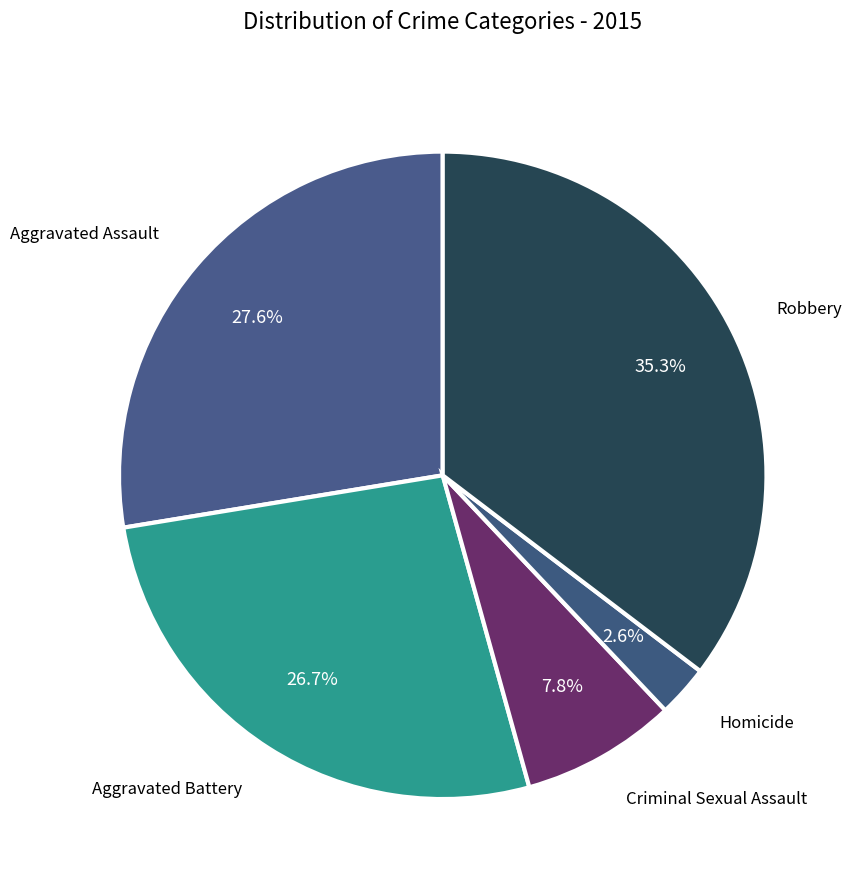

How many segments does this pie chart have?

5